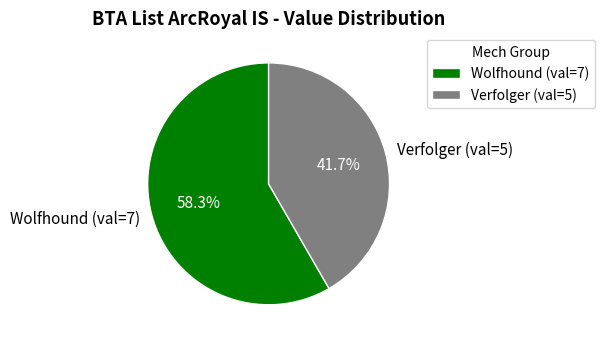

Approximately how many times larger is the value at Verfolger (val=5) compared to Wolfhound (val=7)?

0.7